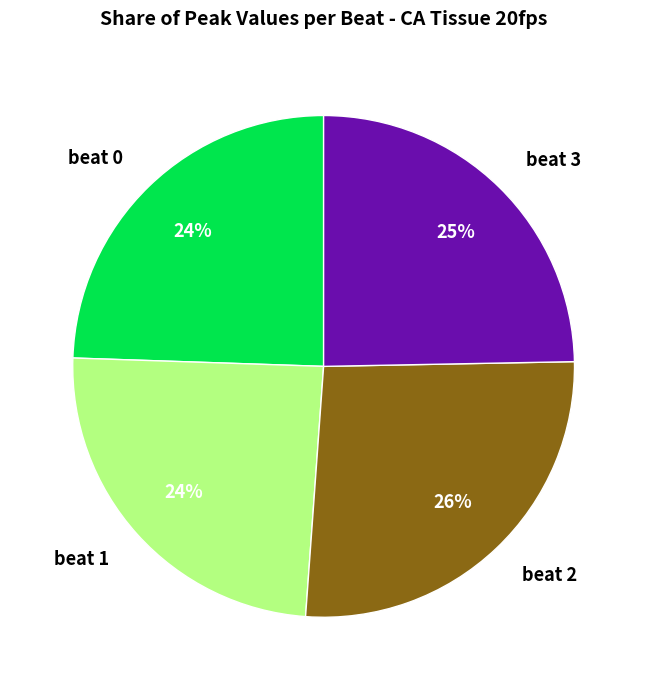

To the nearest percent, what portion does beat 0 represent?

24%